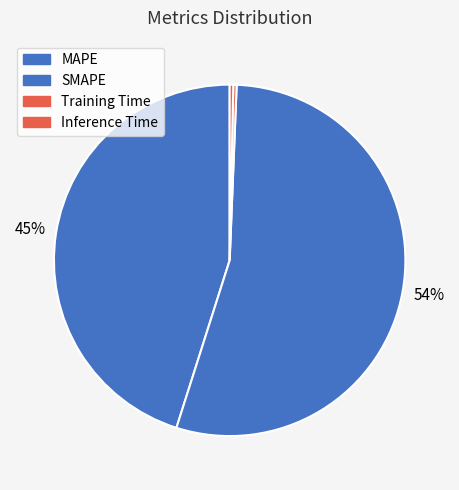

To the nearest percent, what is the average slice percentage?

25%